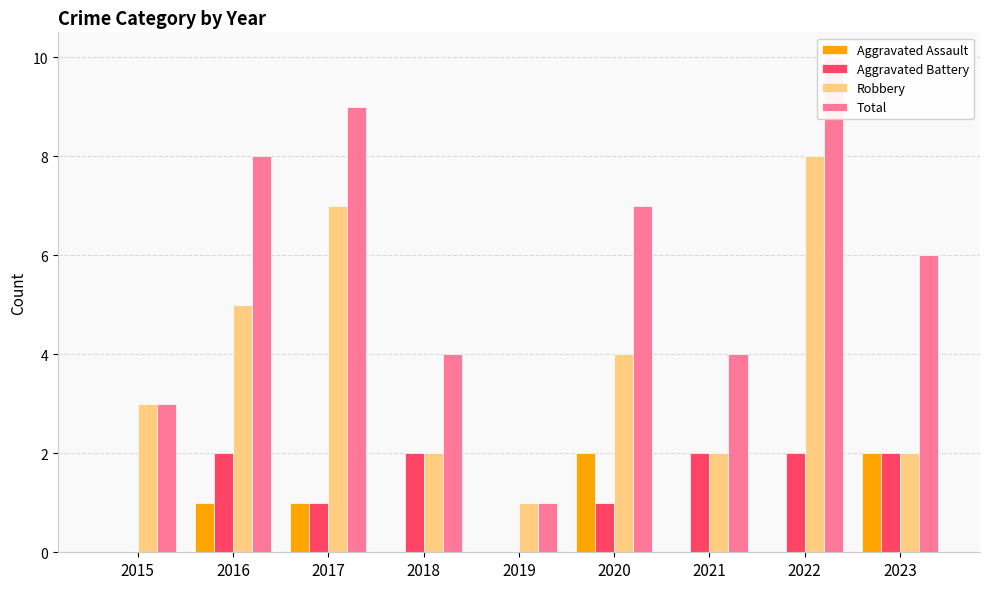

Reading left to right, list all the values displayed in this chart.

Aggravated Assault: 0	1	1	0	0	2	0	0	2
Aggravated Battery: 0	2	1	2	0	1	2	2	2
Robbery: 3	5	7	2	1	4	2	8	2
Total: 3	8	9	4	1	7	4	10	6